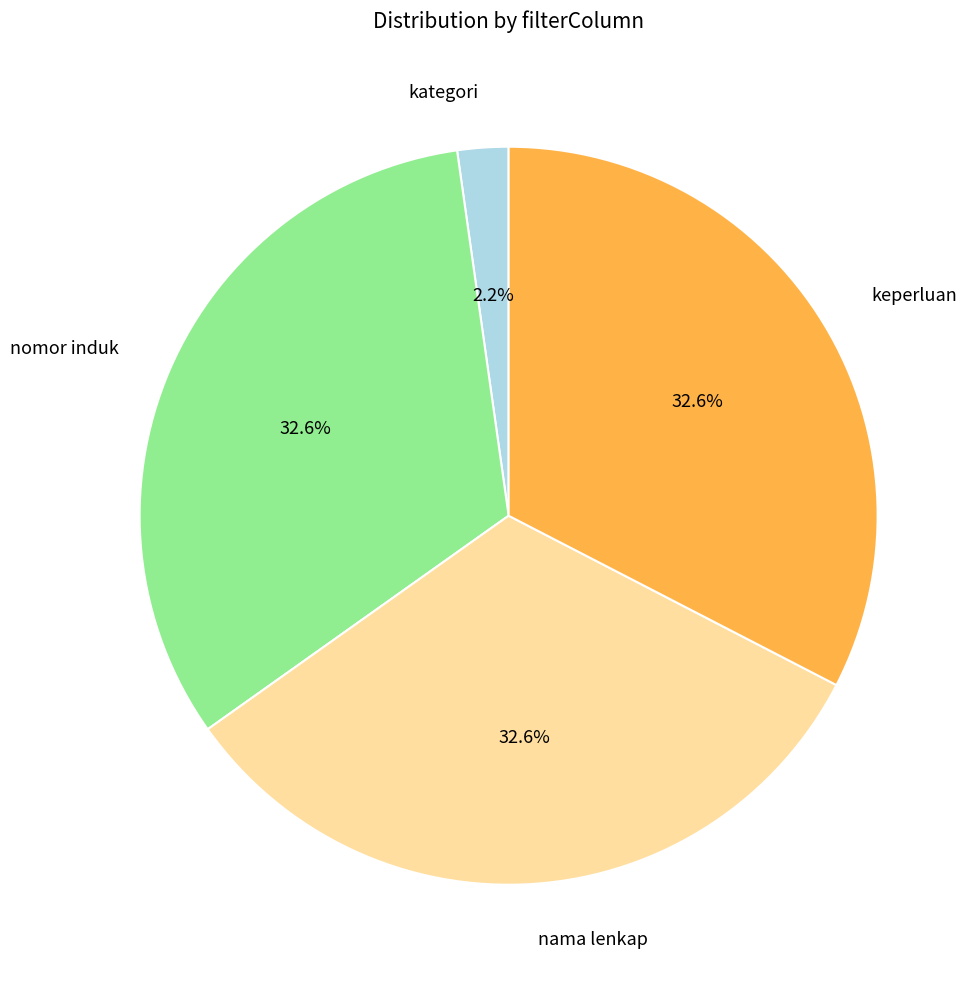

What is the ratio of the value at nomor induk to the value at keperluan?

1.0